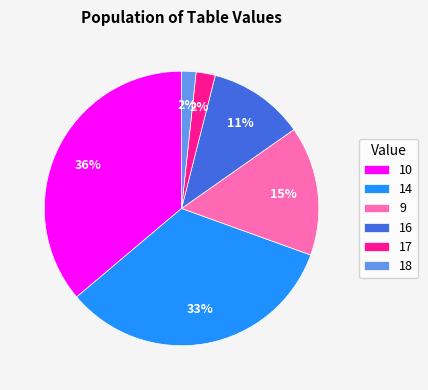

True or false: 18 accounts for 2% of the total.

True